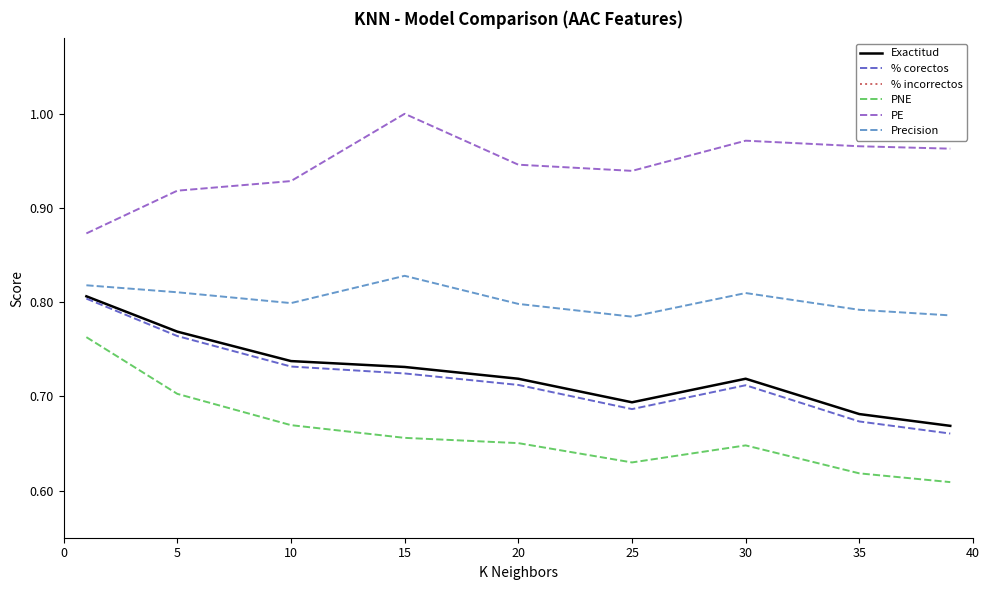

True or false: Exactitud and PE cross at least once.

False